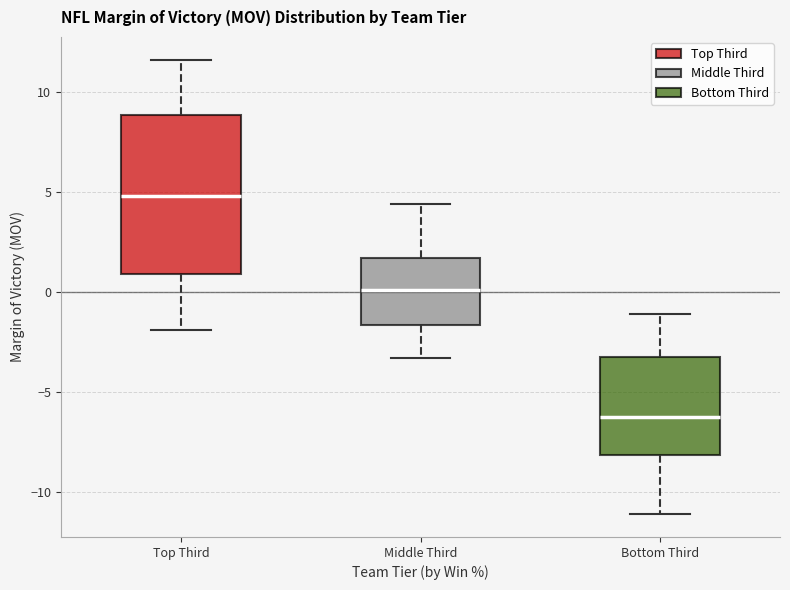

Where does the median line of the box for Top Third sit on the y-axis? The values are not printed on the chart, so give them approximately, as read against the axis.

5.0